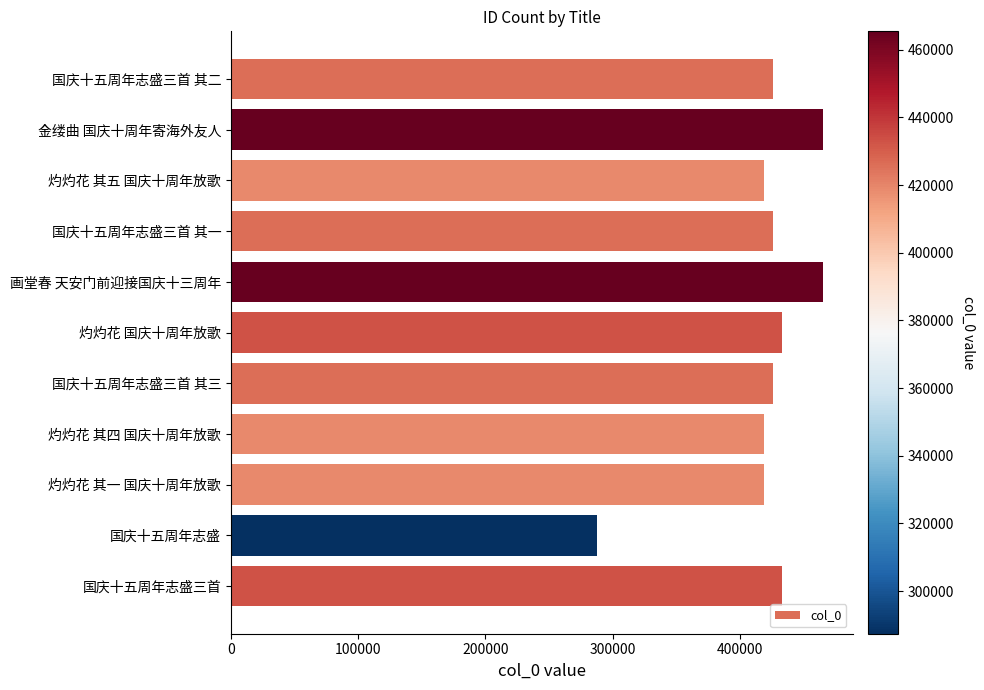

Which has a higher value, 灼灼花 其四 国庆十周年放歌 or 画堂春 天安门前迎接国庆十三周年?

画堂春 天安门前迎接国庆十三周年